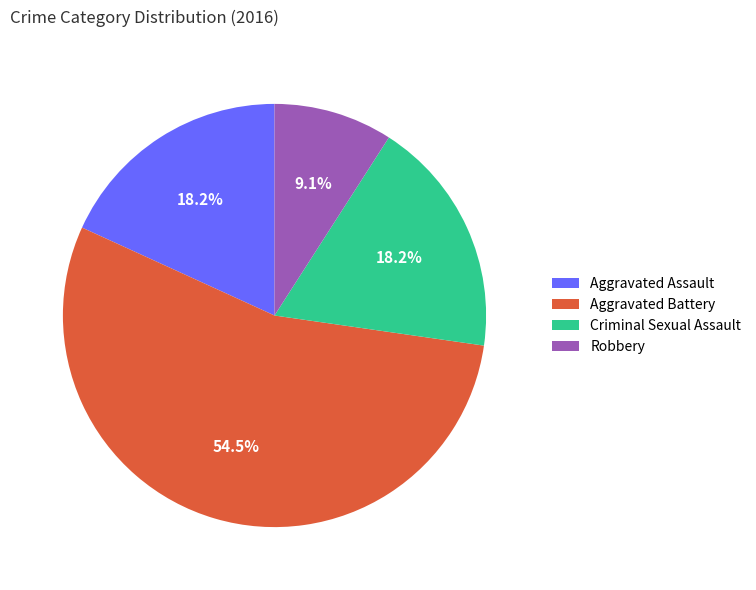

What percentage is NOT represented by Criminal Sexual Assault?

81.8%